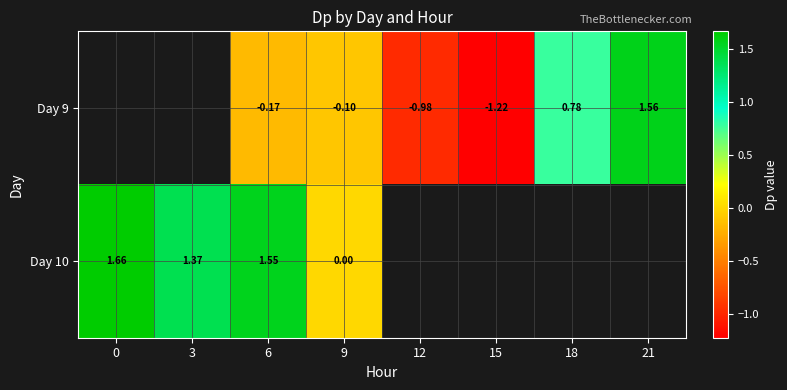

Which category has the lowest value across all series?

15